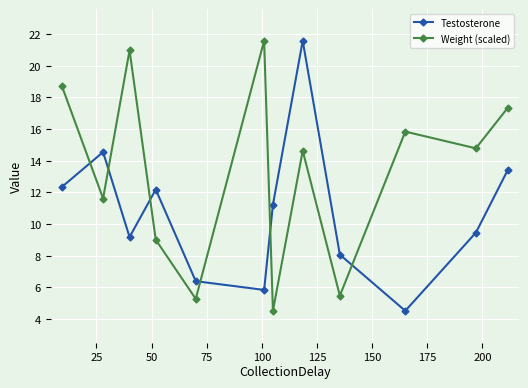

After their last crossing, which series has the higher values: Testosterone or Weight (scaled)?

Weight (scaled)